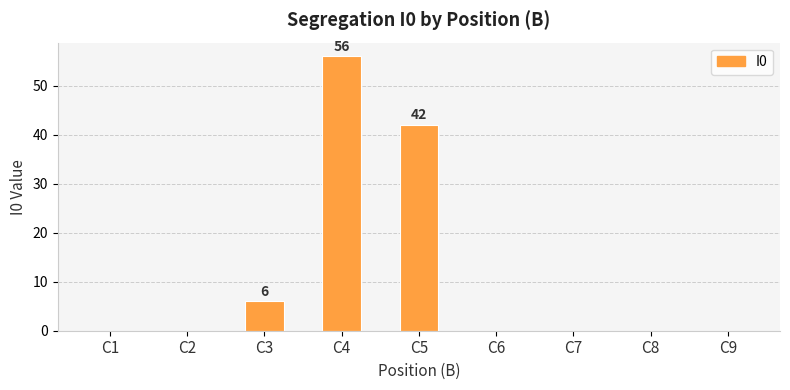

Which category has the highest value across all series?

C4